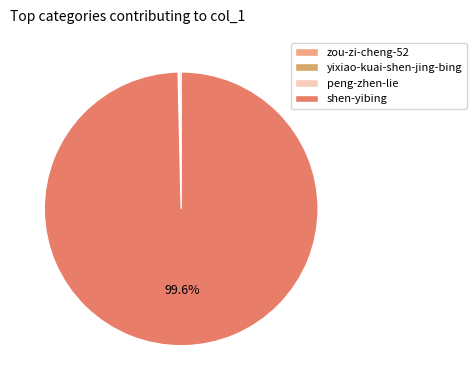

What is the change in value from zou-zi-cheng-52 to yixiao-kuai-shen-jing-bing?

+209